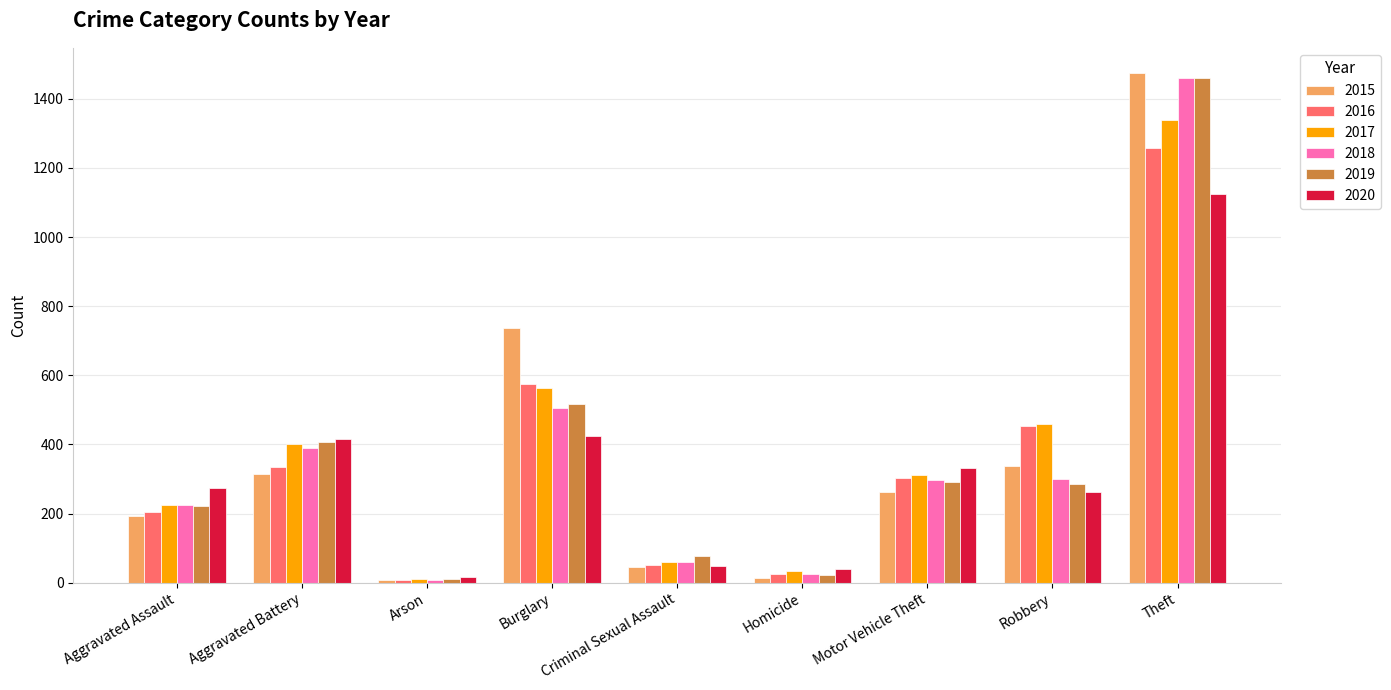

Read the 2018 value at Criminal Sexual Assault.

60